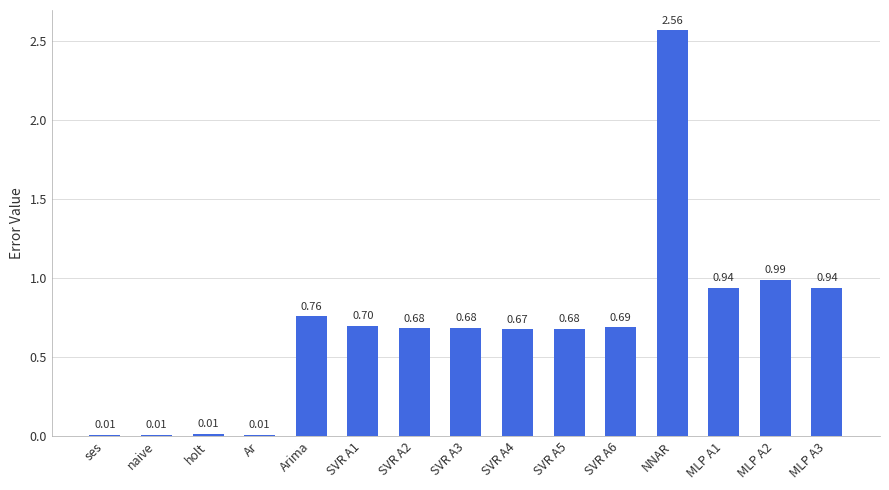

What is the sum of all values?

10.3